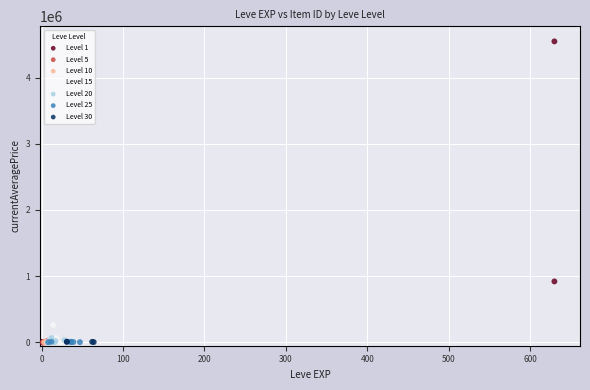

Which series contains the highest Y value?

Level 1